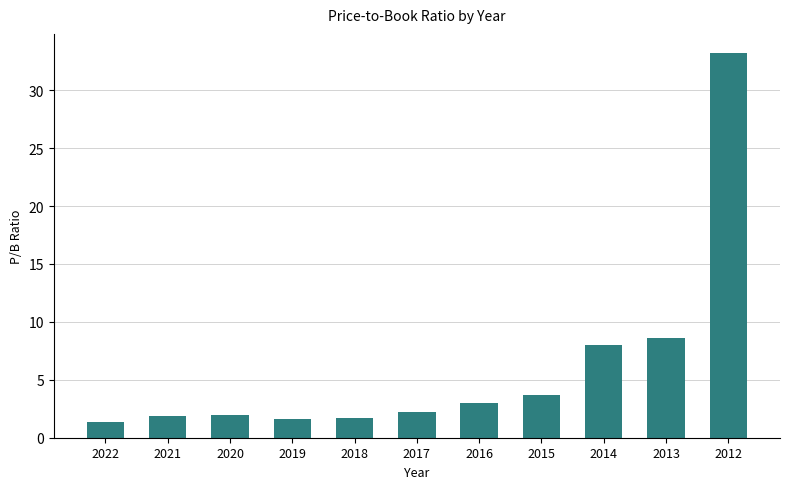

What is the approximate value at 2014?

8.0